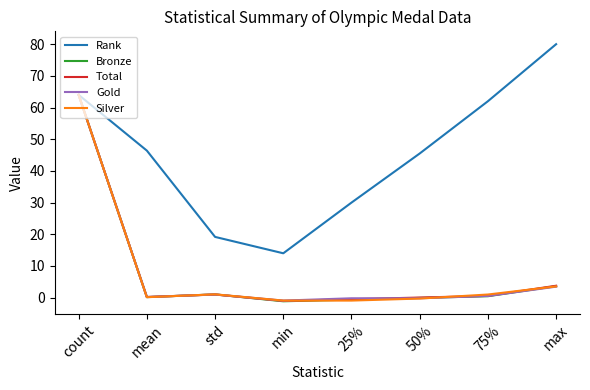

Where is Silver nearest to the value 31?

max